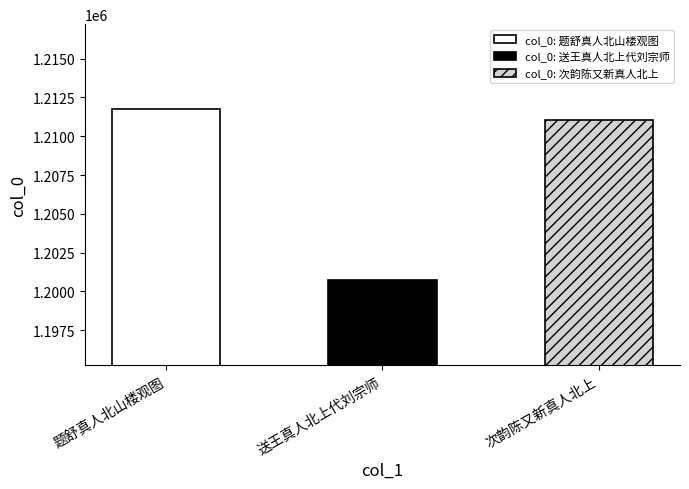

What is the ratio of the value at 送王真人北上代刘宗师 to the value at 次韵陈又新真人北上?

1.0